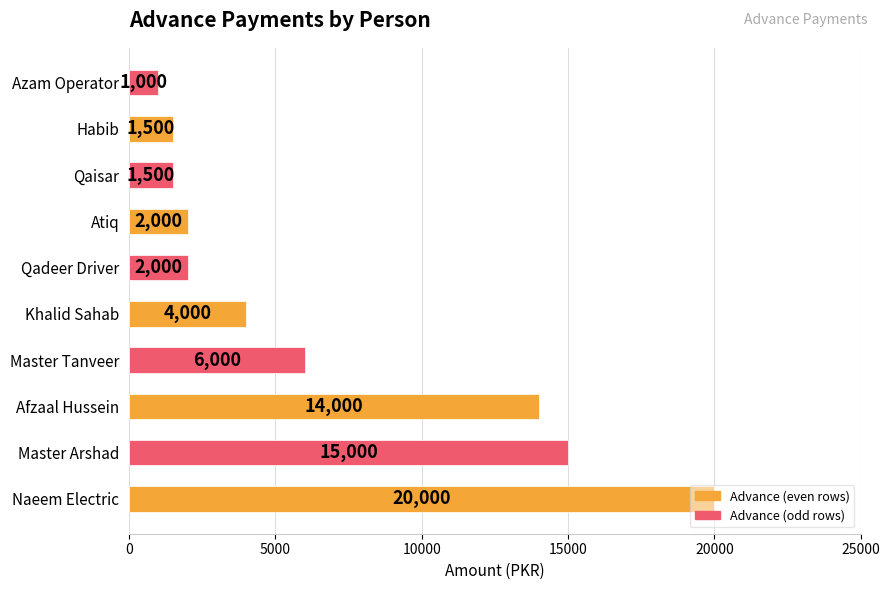

At which label is the value closest to 10500?

Afzaal Hussein